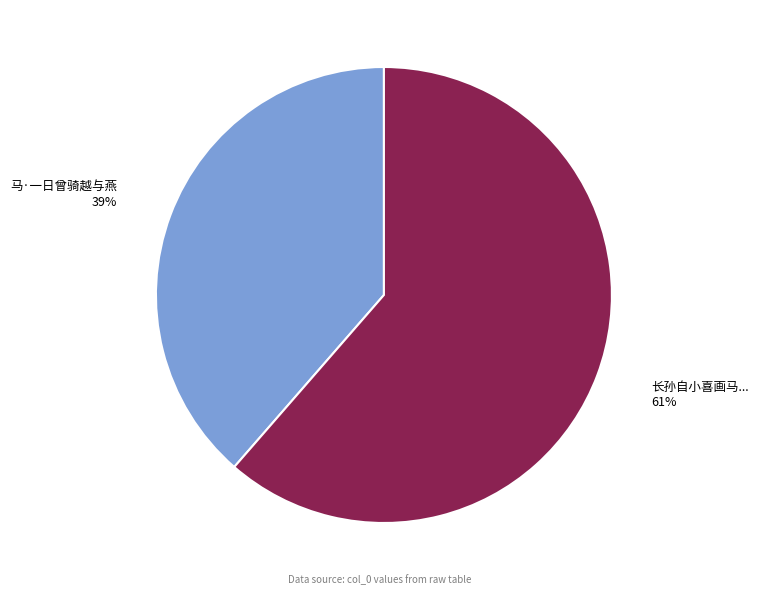

To the nearest percent, what is the average slice percentage?

50%